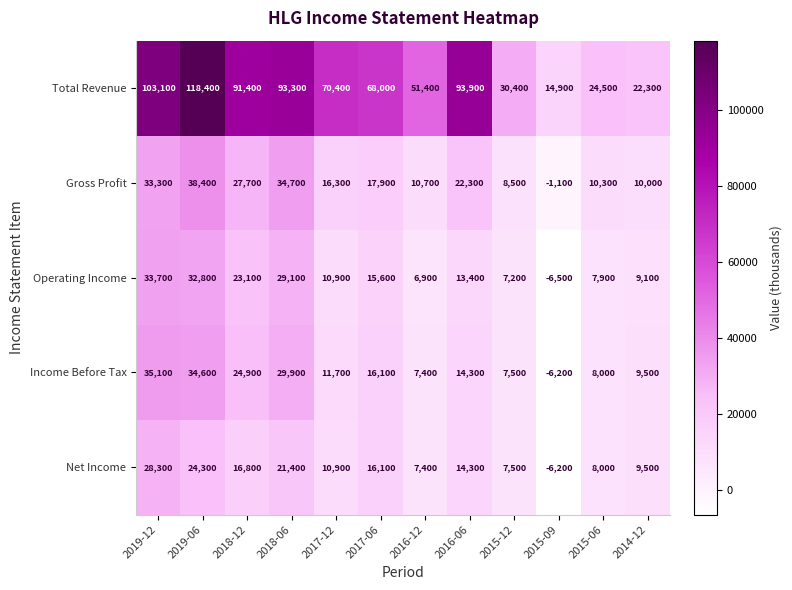

What is the difference between the highest and lowest values at 2018-06?

71900